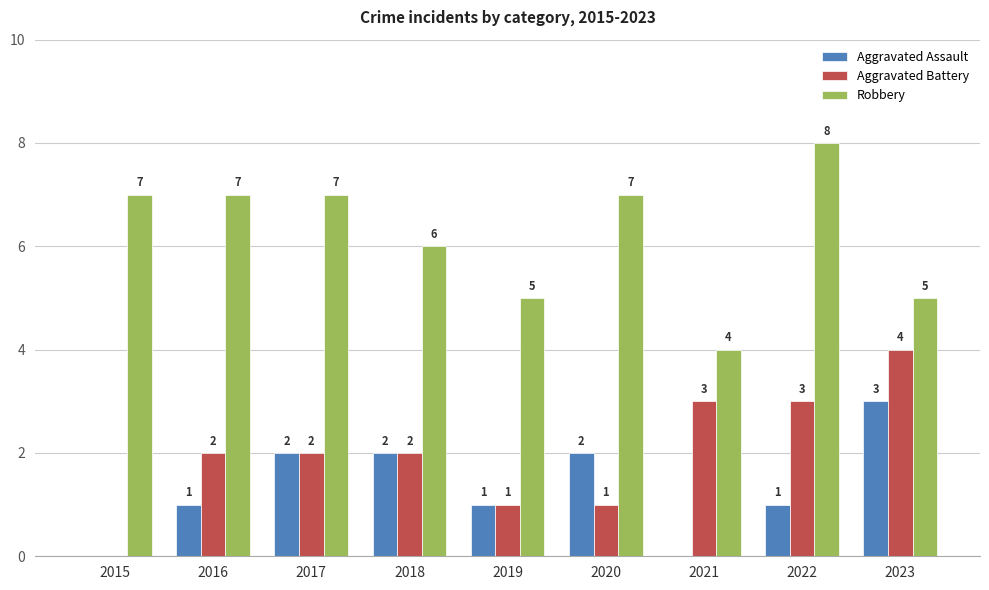

Which series has the largest total across all categories?

Robbery